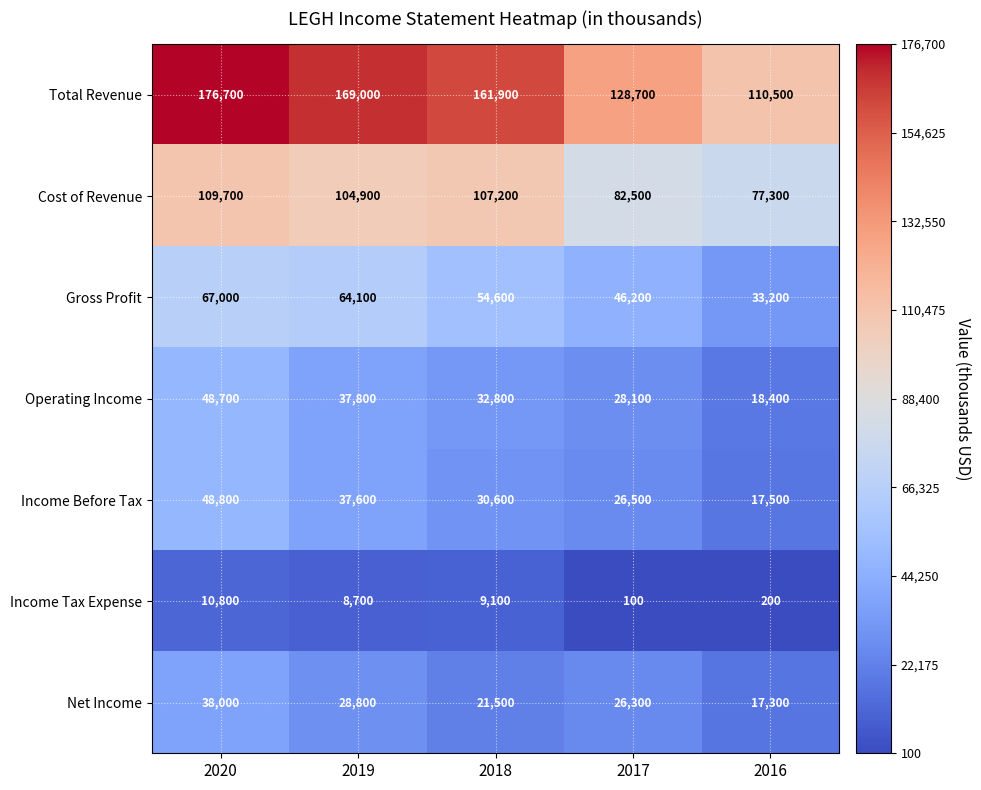

Rank the series at 2019 from lowest to highest value.

Income Tax Expense, Net Income, Income Before Tax, Operating Income, Gross Profit, Cost of Revenue, Total Revenue